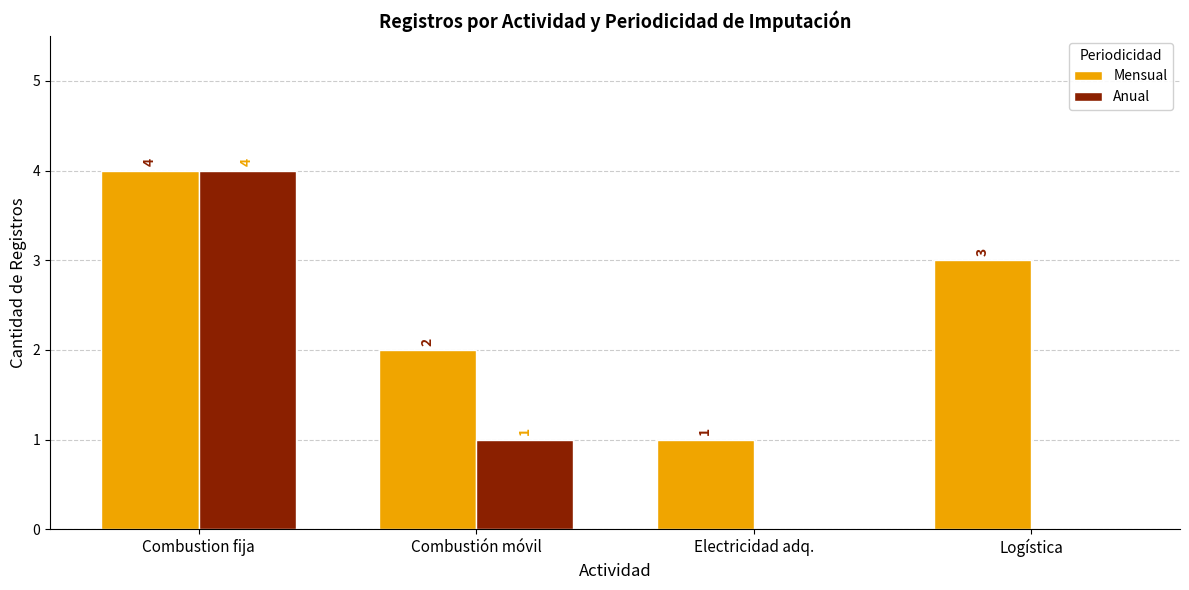

Is the value of Mensual at Electricidad adq. greater than the value of Anual at Combustion fija?

No